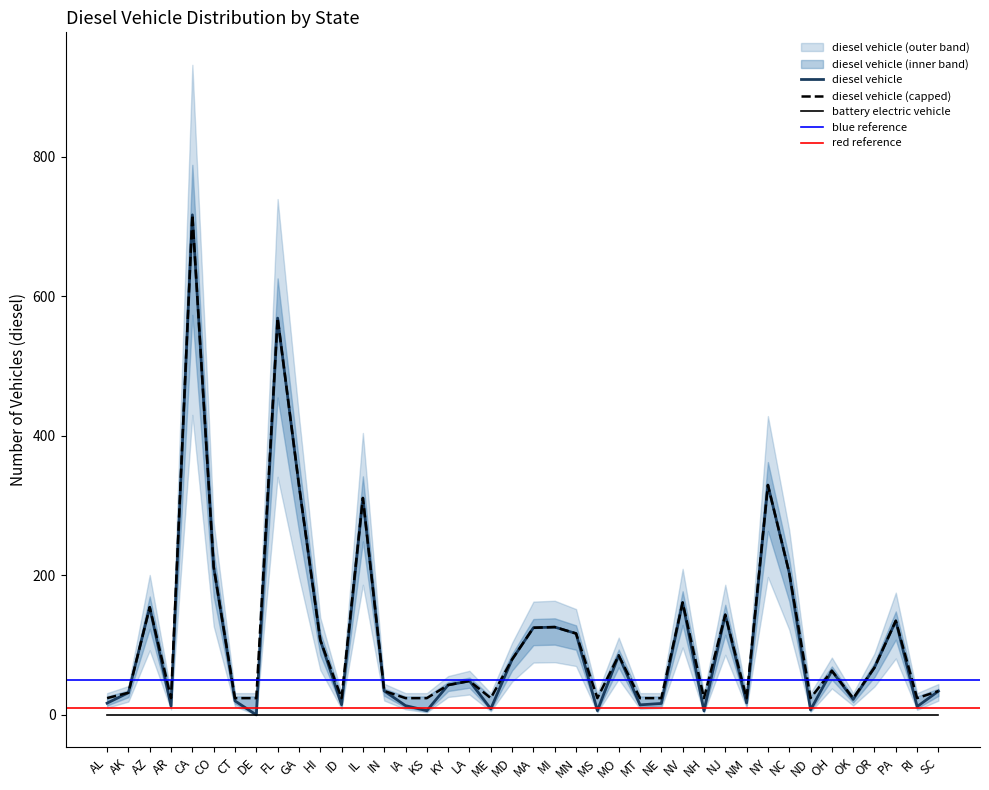

Is the value of battery electric vehicle at MN greater than the value of diesel vehicle (capped) at KS?

No